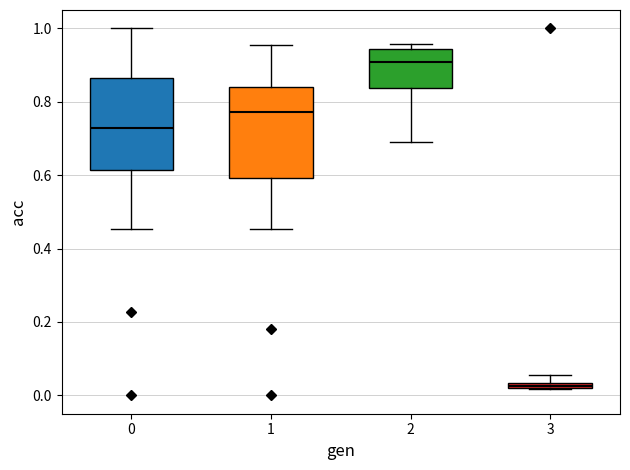

Which box has the lowest median line?

3